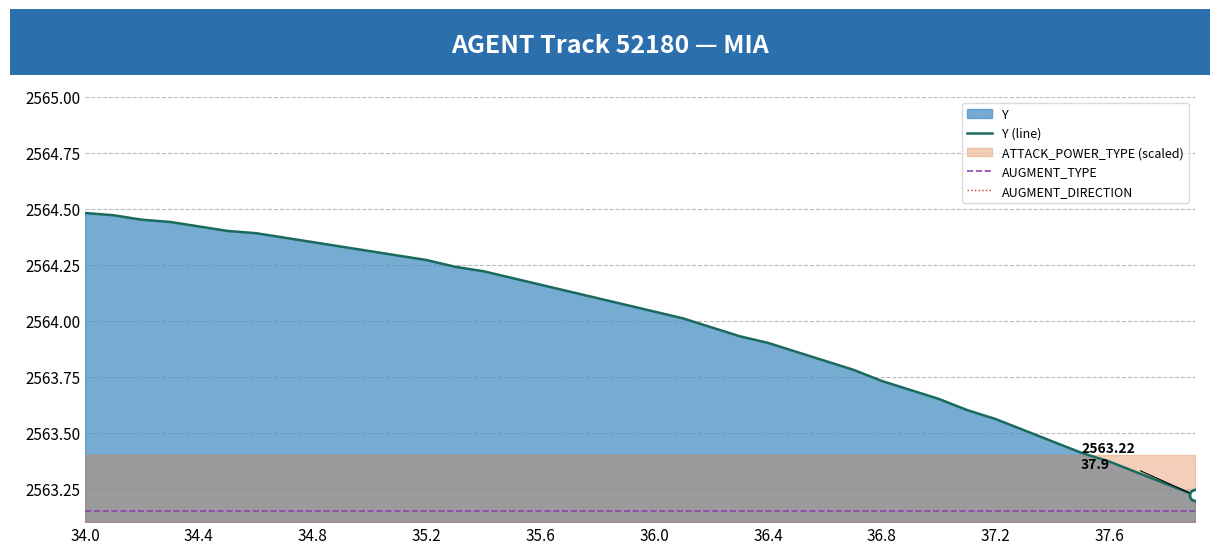

Which series changed the most between 11 and 26?

Y (line)